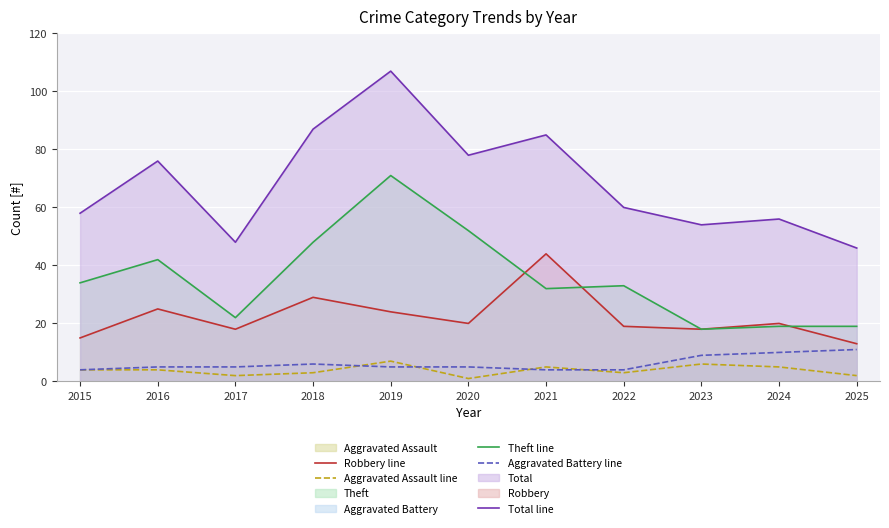

True or false: Aggravated Battery line has more than 1 points higher than both neighbors.

False